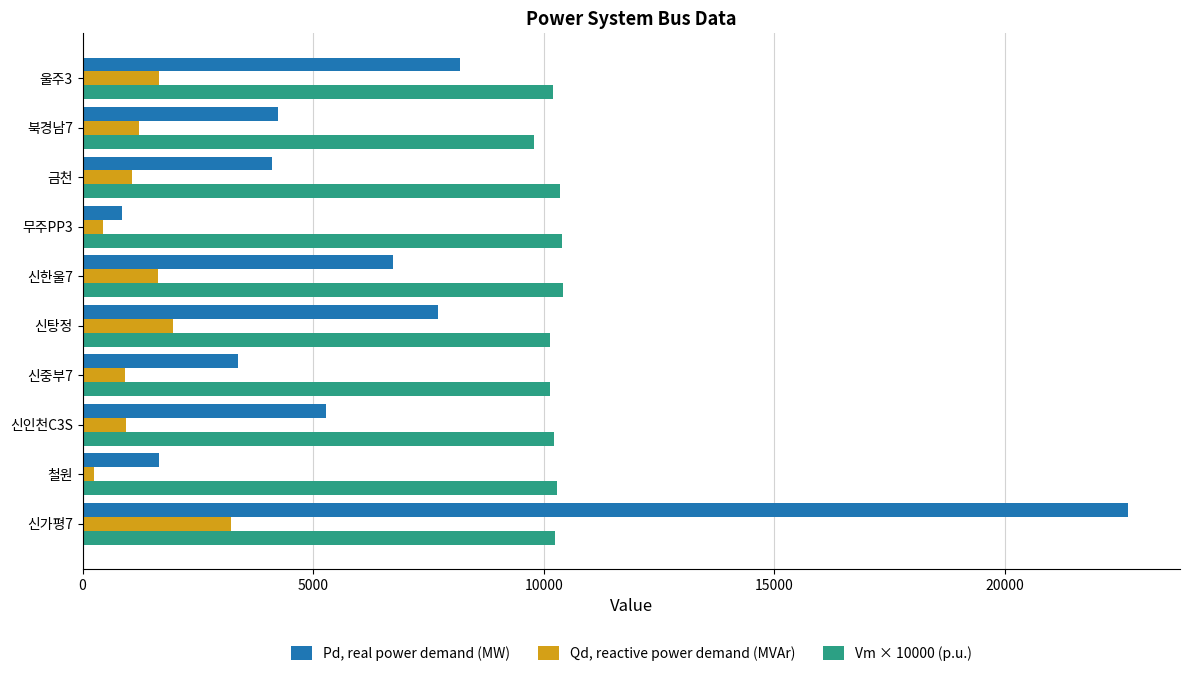

Is the value of Qd, reactive power demand (MVAr) at 무주PP3 greater than the value of Vm × 10000 (p.u.) at 울주3?

No